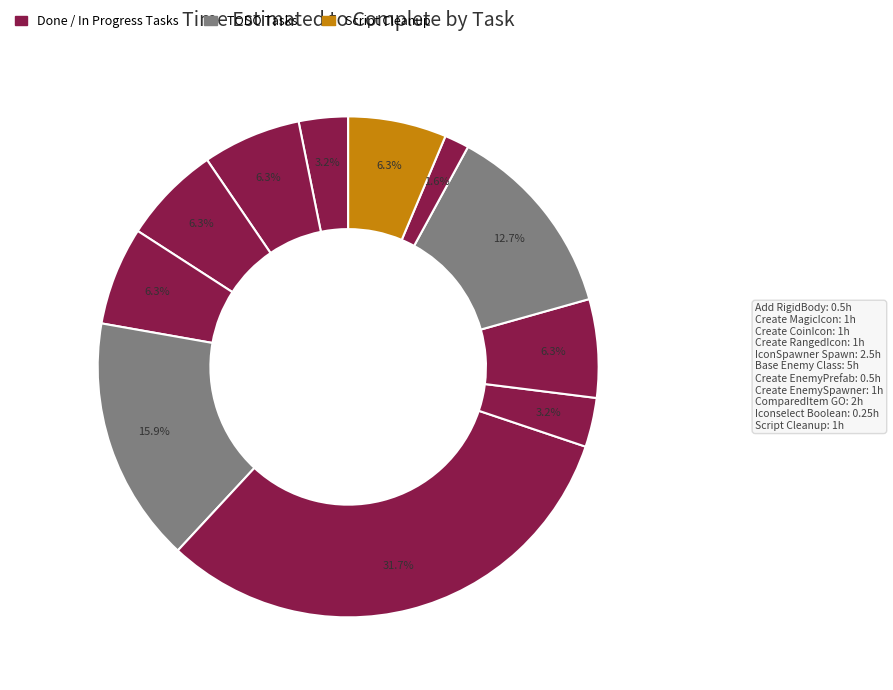

How many slices are in this pie chart?

11